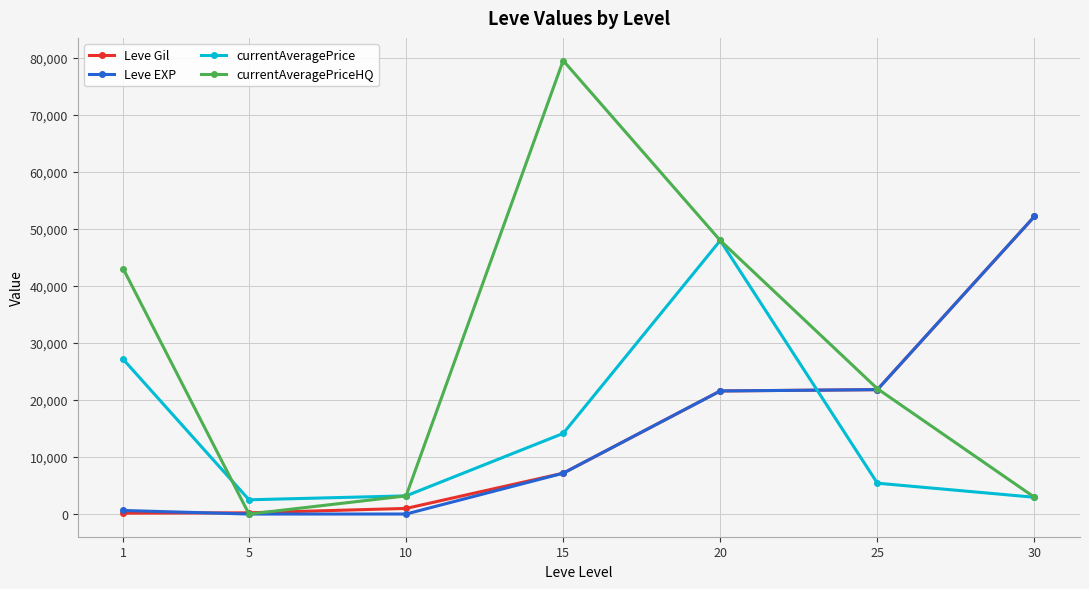

How many intersections are there between currentAveragePrice and Leve EXP?

1